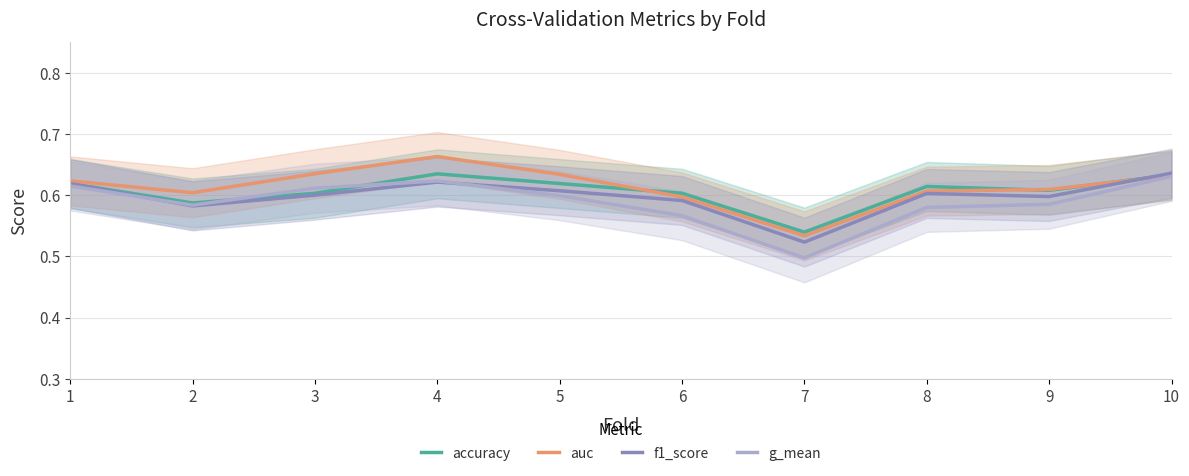

What are all the series names shown in the legend?

accuracy, auc, f1_score, g_mean